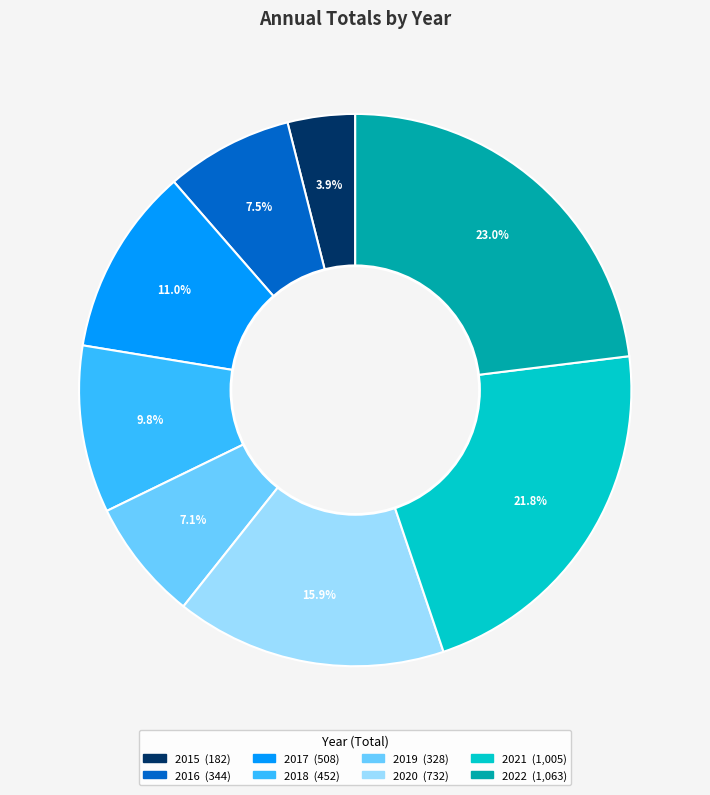

How many slices are in this pie chart?

8